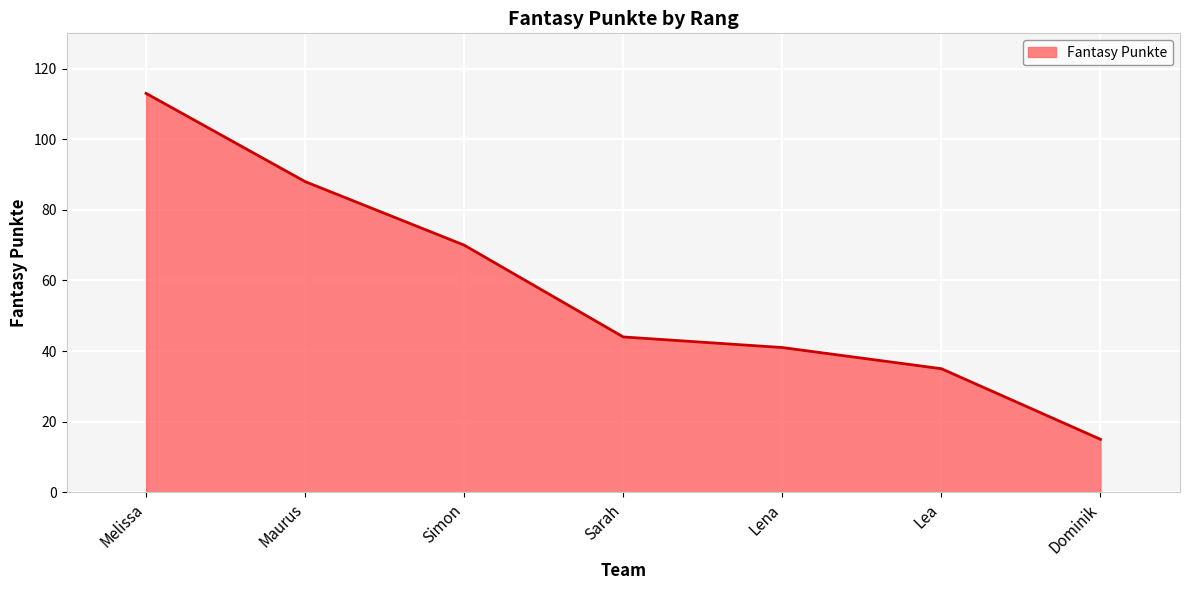

List the labels in order of value, largest first.

Melissa, Maurus, Simon, Sarah, Lena, Lea, Dominik